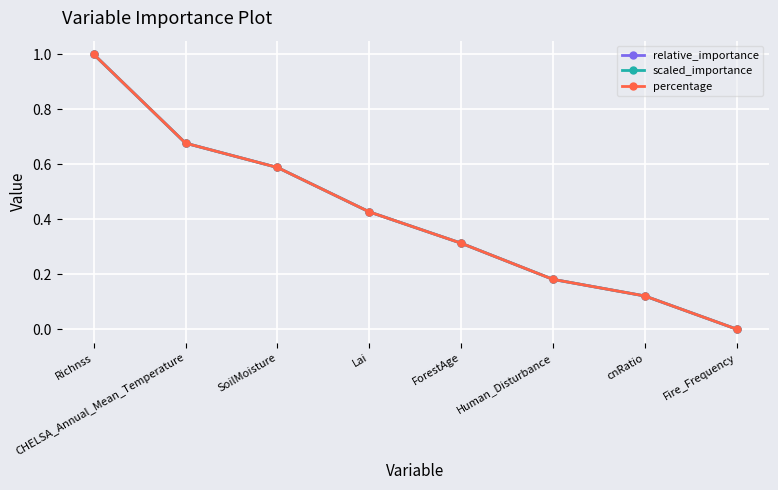

What is the difference between the maximum and minimum values in the relative_importance series?

1.0